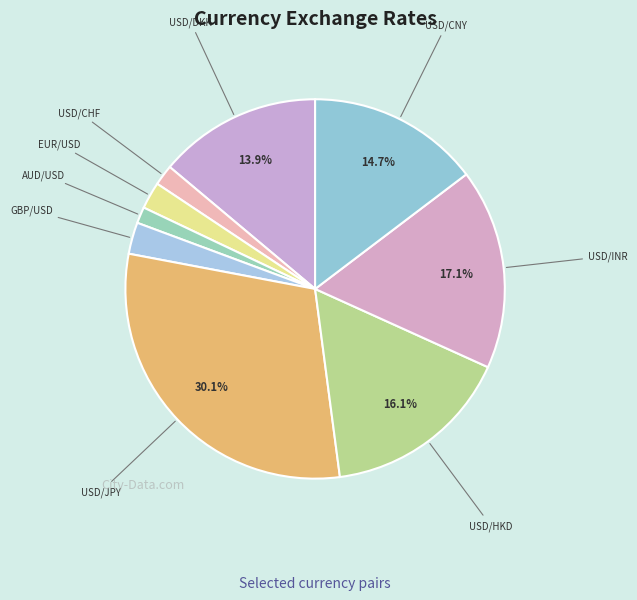

What is the largest slice in the pie chart?

USD/JPY